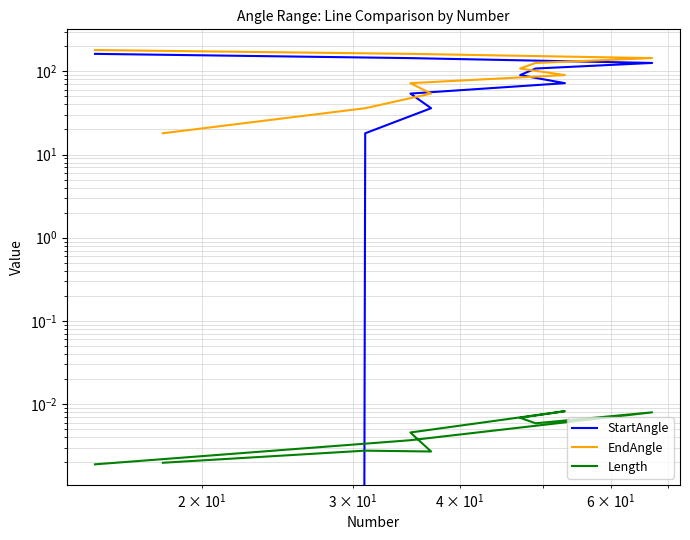

What is the difference between the maximum and minimum values in the StartAngle series?

162.0